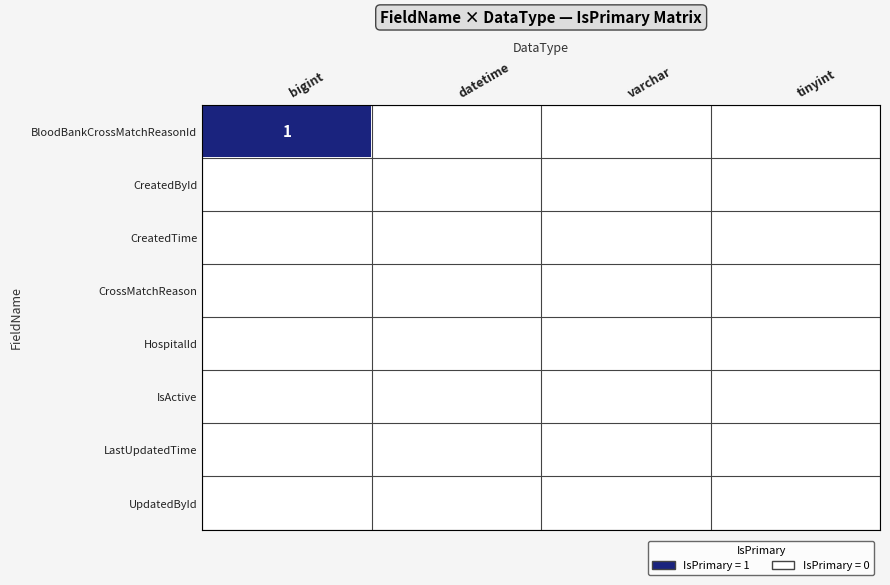

How many categories are shown in the chart?

4